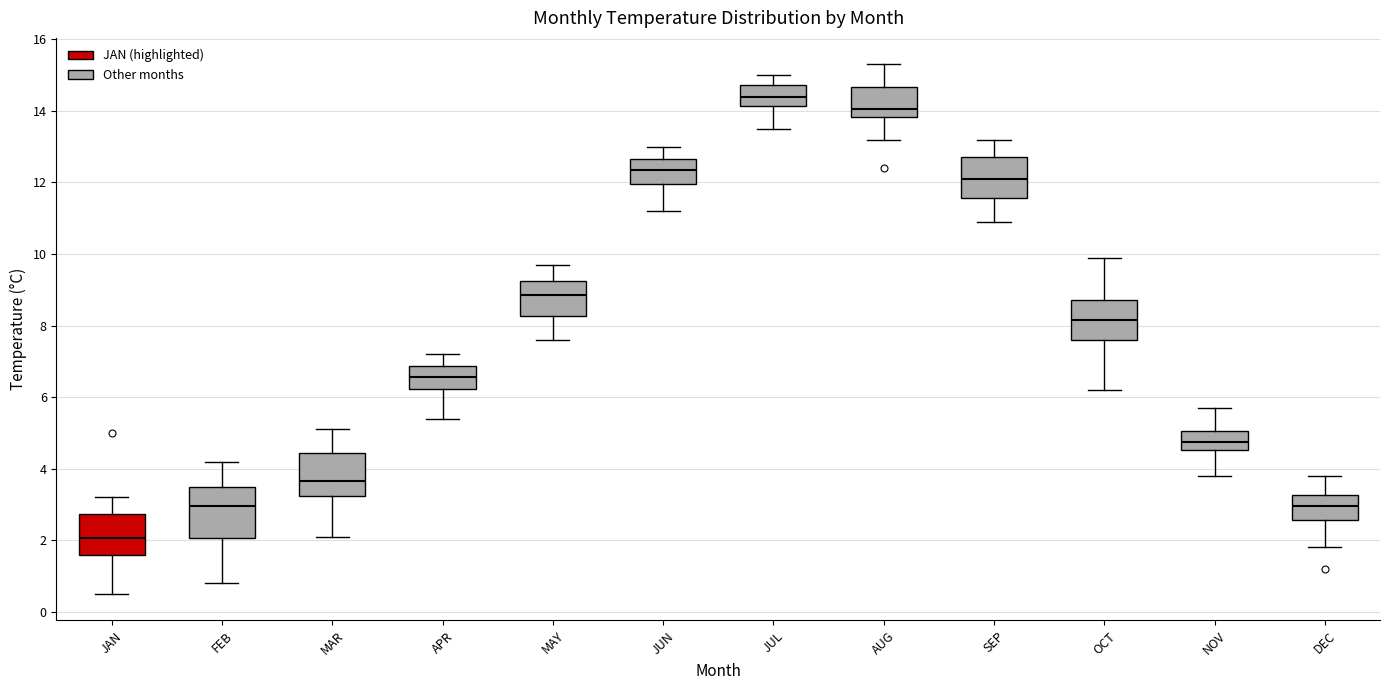

Which box has the highest median line?

JUL